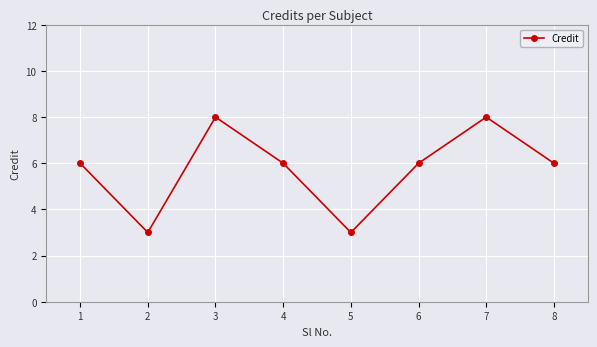

What is the greatest value displayed?

8